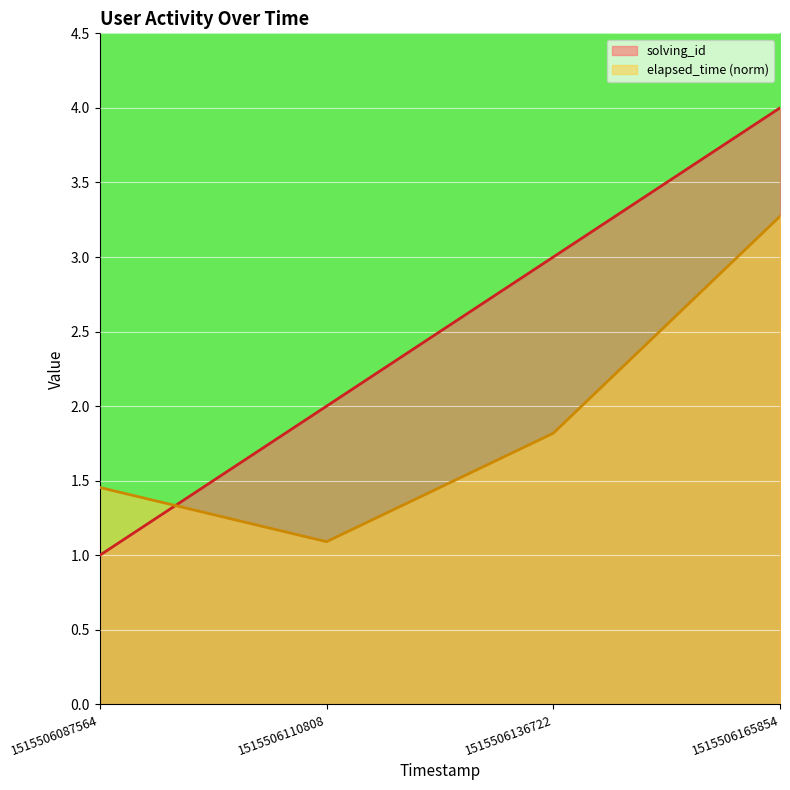

True or false: elapsed_time has a value of 0.5 at 1515506110808.

False